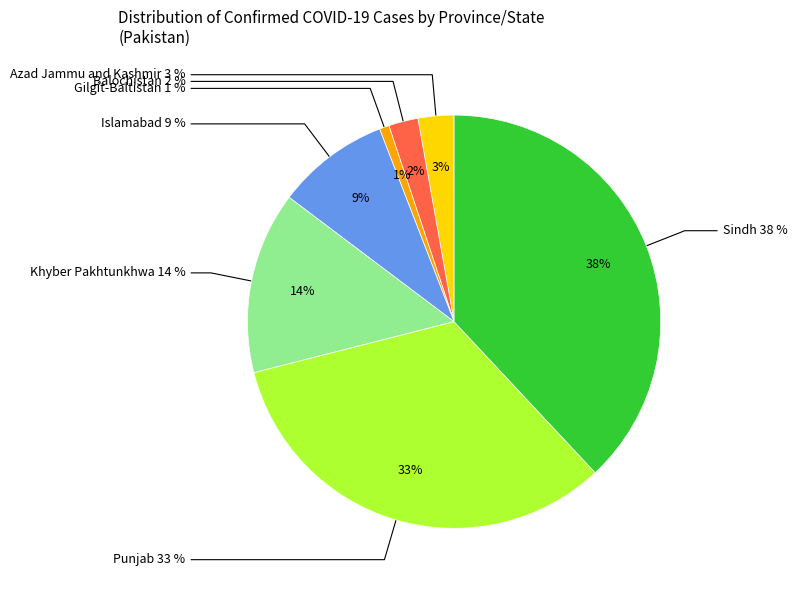

Is it true that Sindh is 38% of the pie?

True